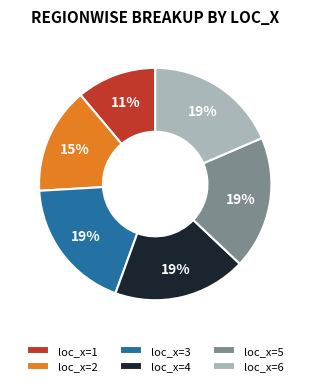

True or false: loc_x=1 accounts for 11% of the total.

True